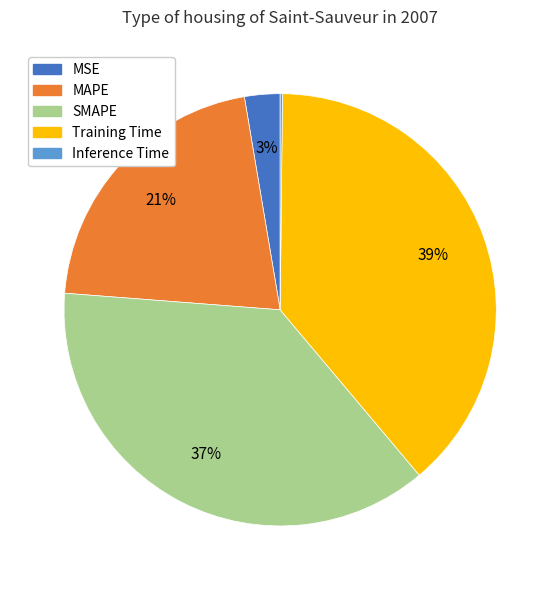

Do SMAPE and MAPE together represent more than half of the pie?

Yes